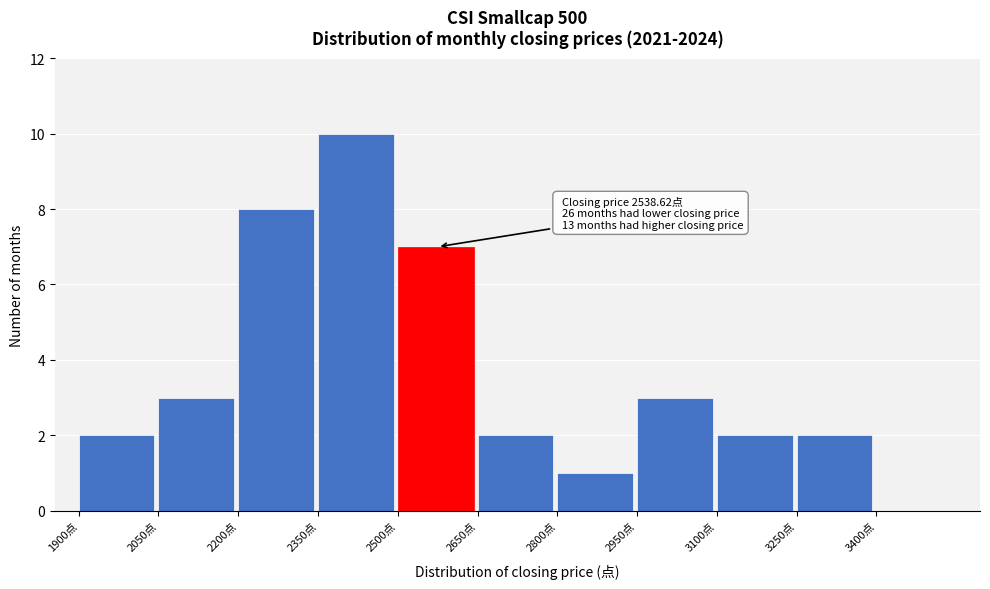

Which range on the x-axis has the tallest bar?

2350 to 2500